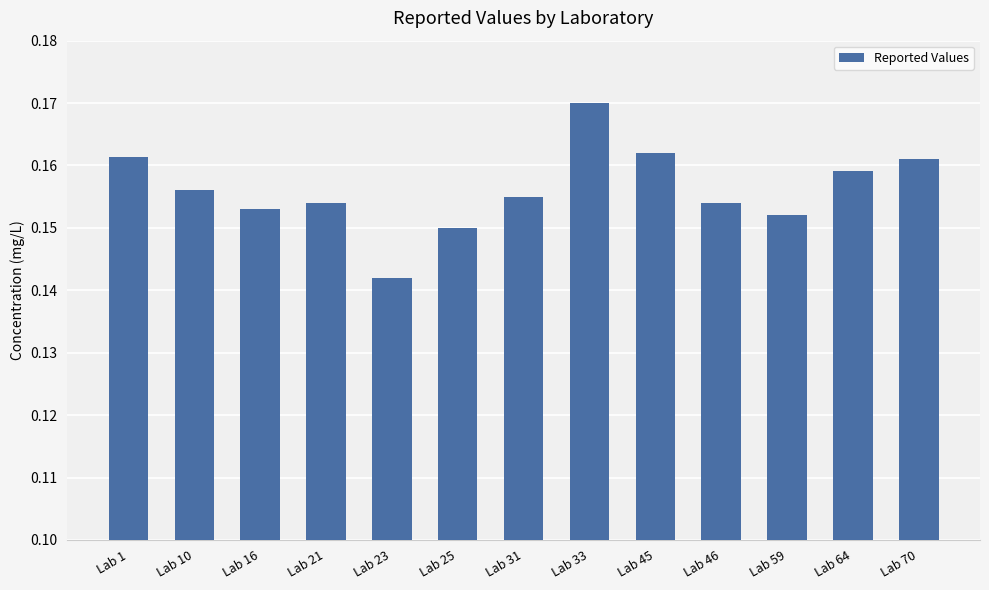

At which label is the value closest to 0?

Lab 23